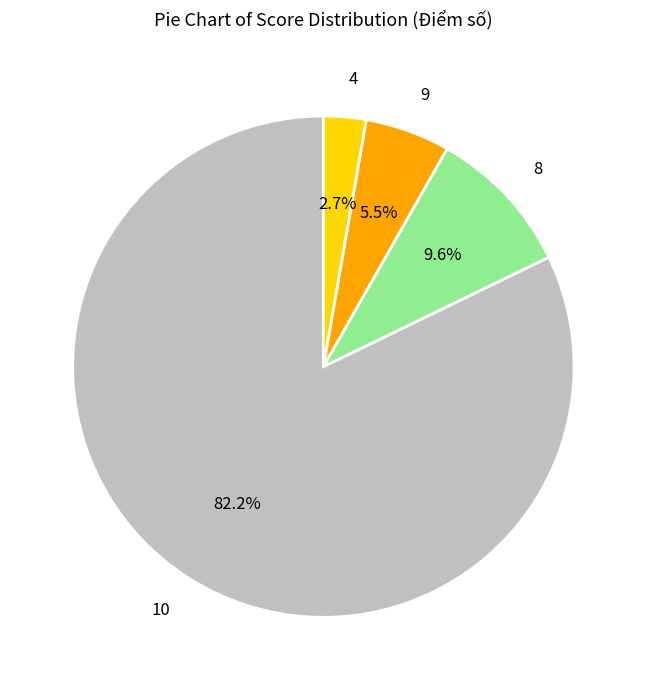

What is the total percentage of 8 and 10?

91.8%